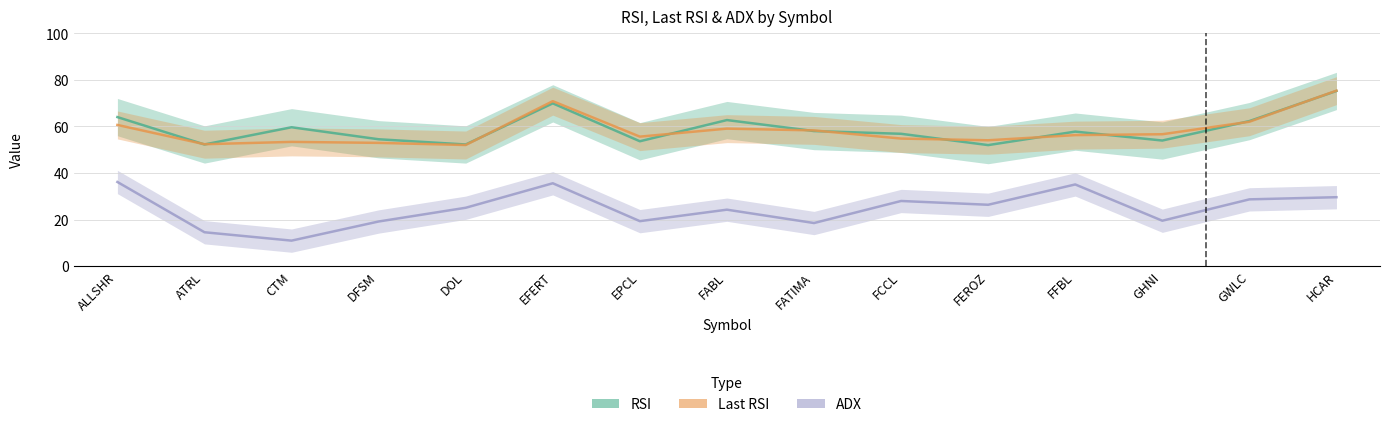

In ADX, how many points are higher than both neighbors (excluding endpoints)?

4